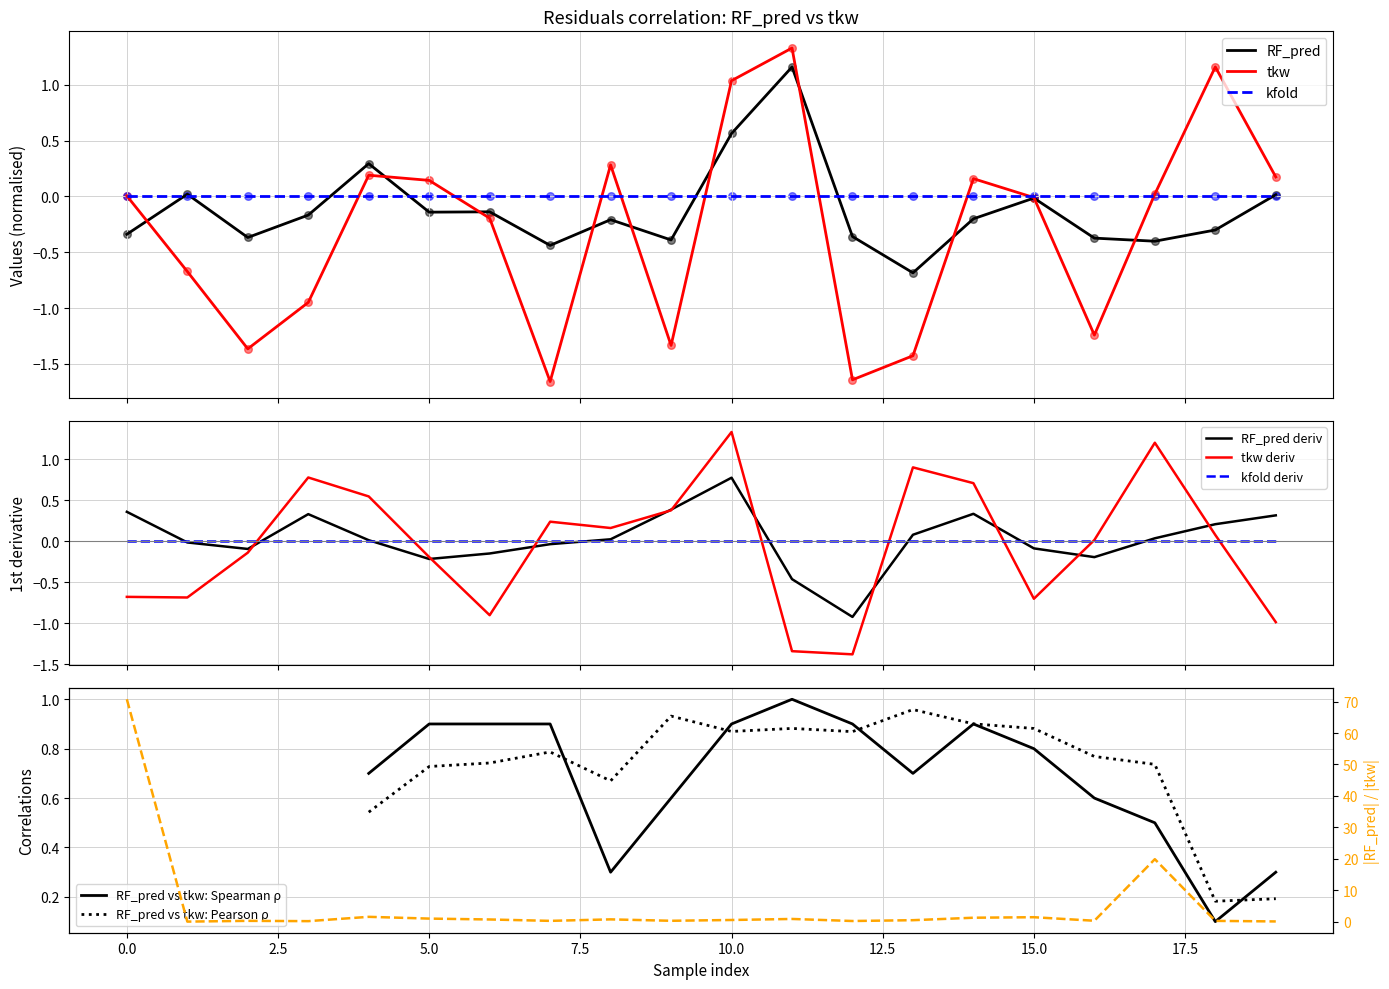

What is the lowest value of the tkw deriv series?

-1.4